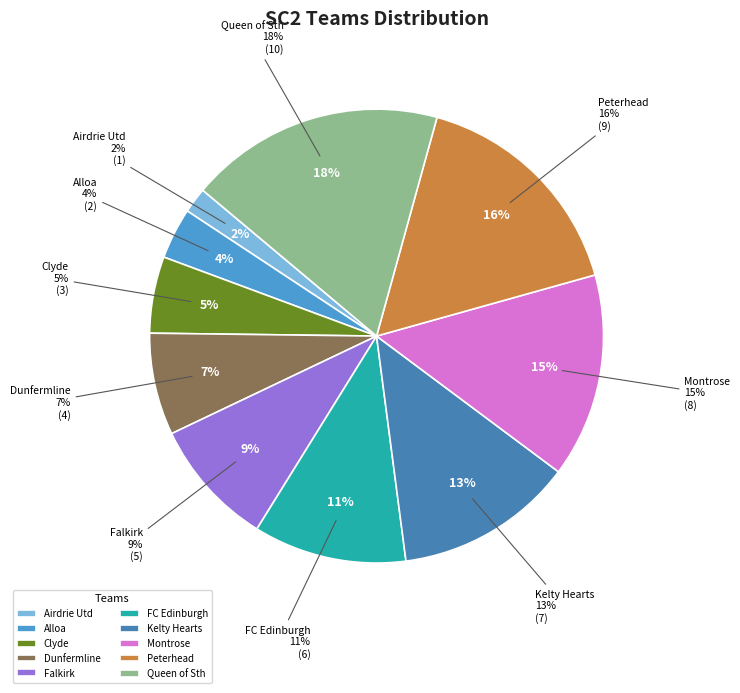

How many slices are in this pie chart?

10